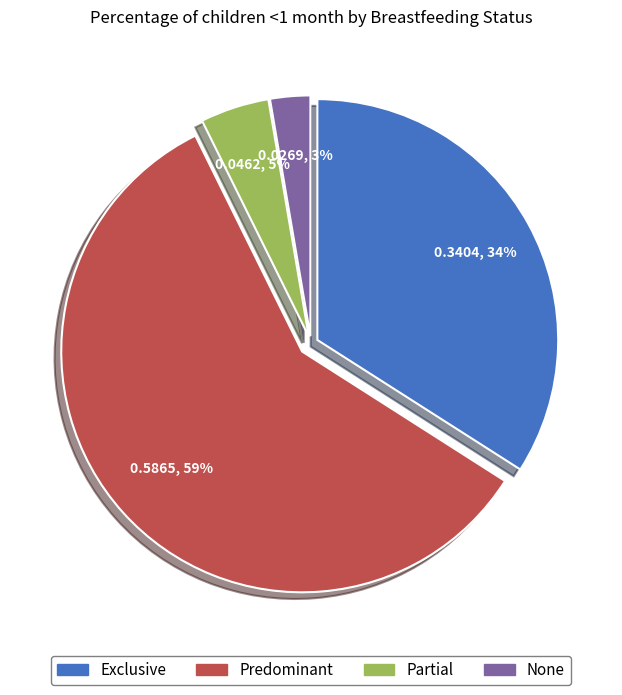

Is the sum of Predominant and None greater than half?

Yes